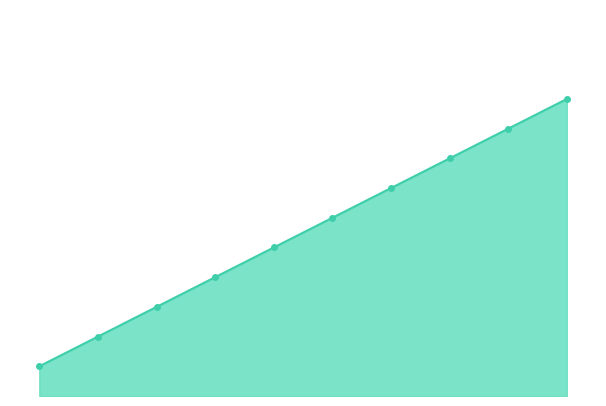

What is the value of the 7th point from the left?

7